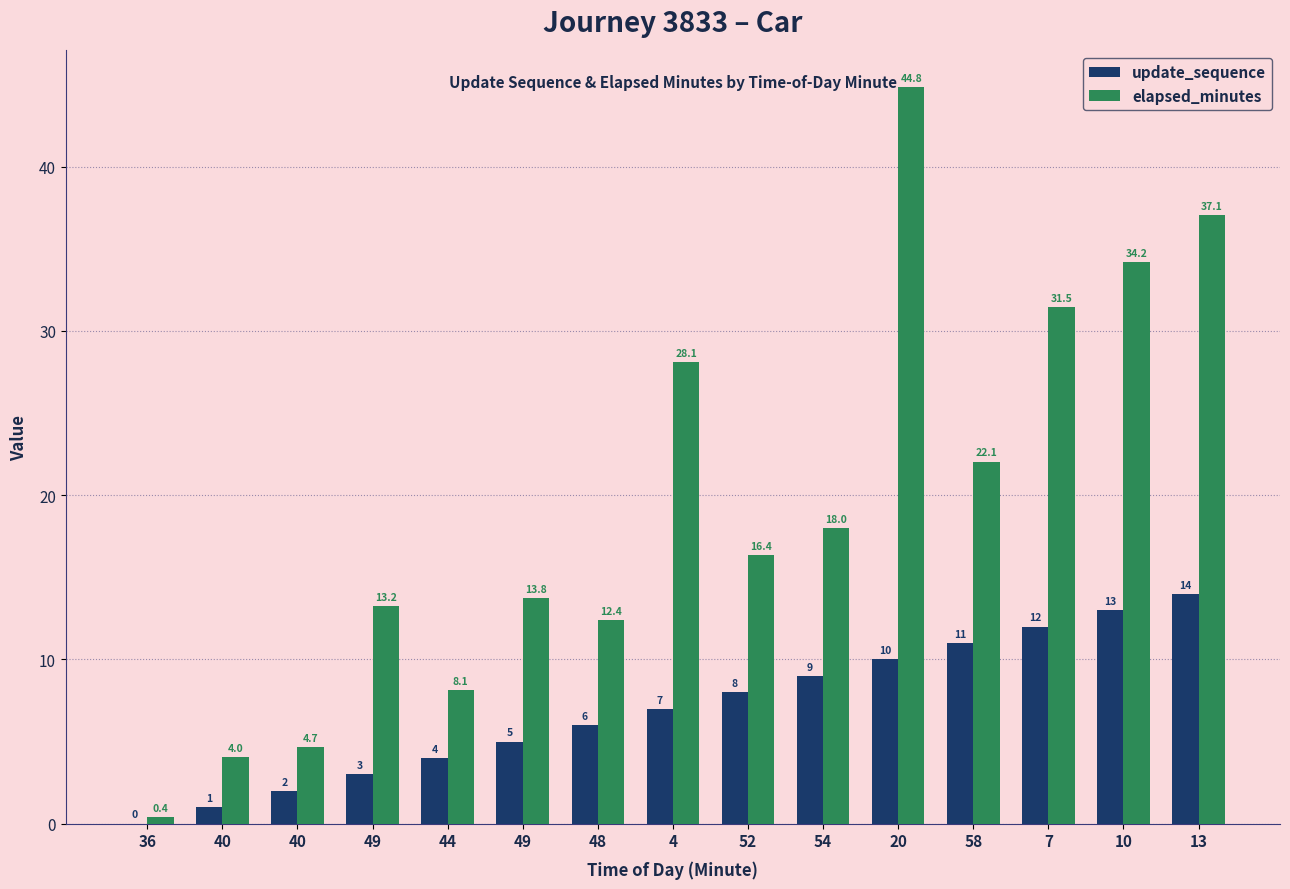

What is the greatest value displayed?

44.8